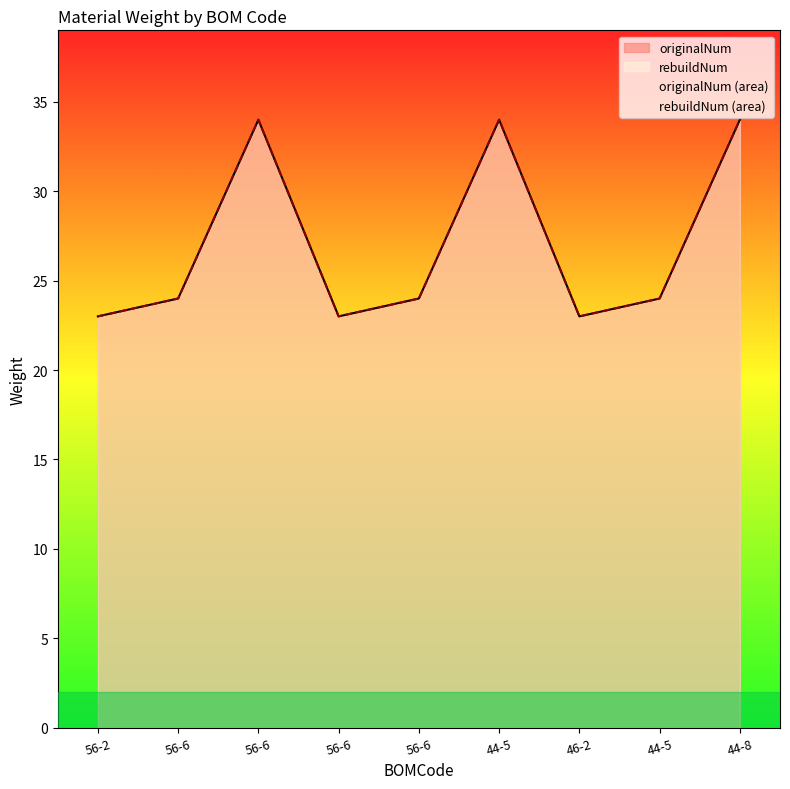

True or false: rebuildNum and originalNum intersect in this chart.

False